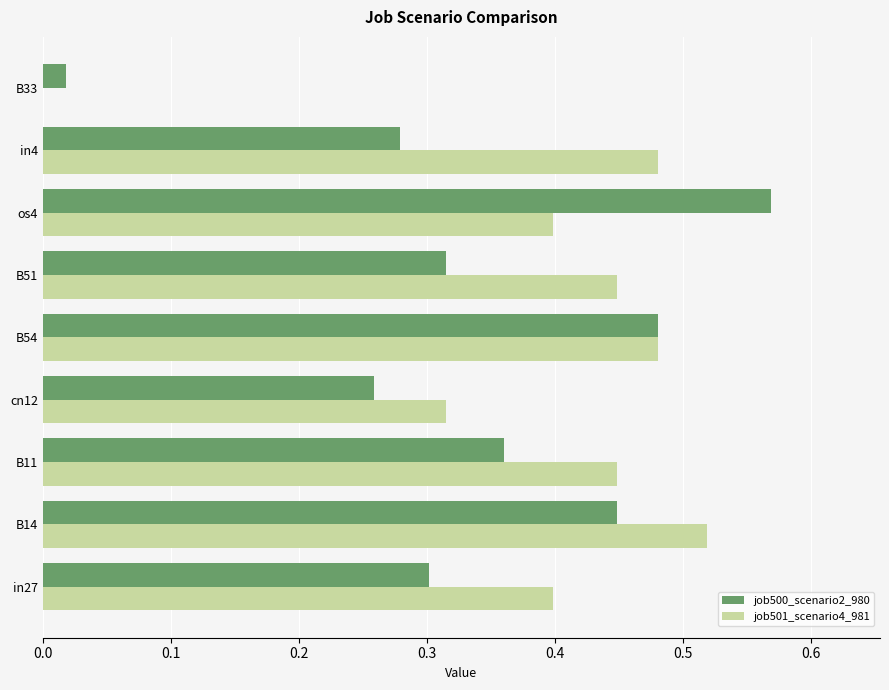

At which label is job500_scenario2_980 closest to 0?

B33